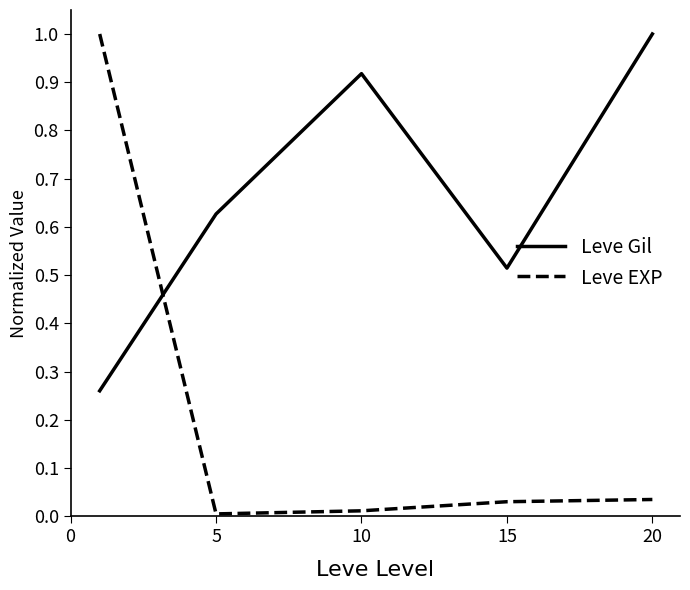

What is the maximum value shown in the chart?

1.0